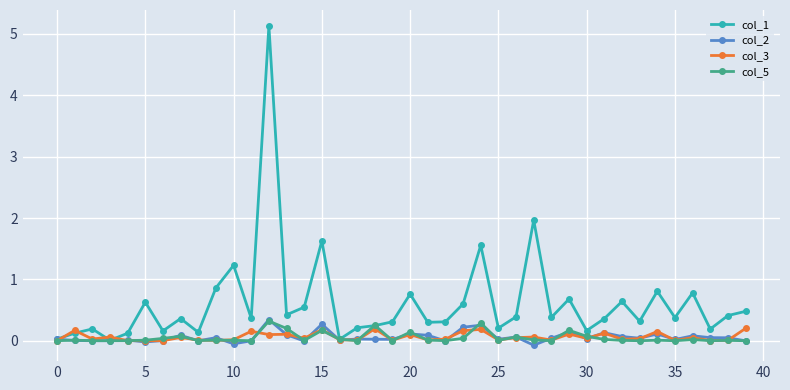

Which series has the largest total across all categories?

col_1